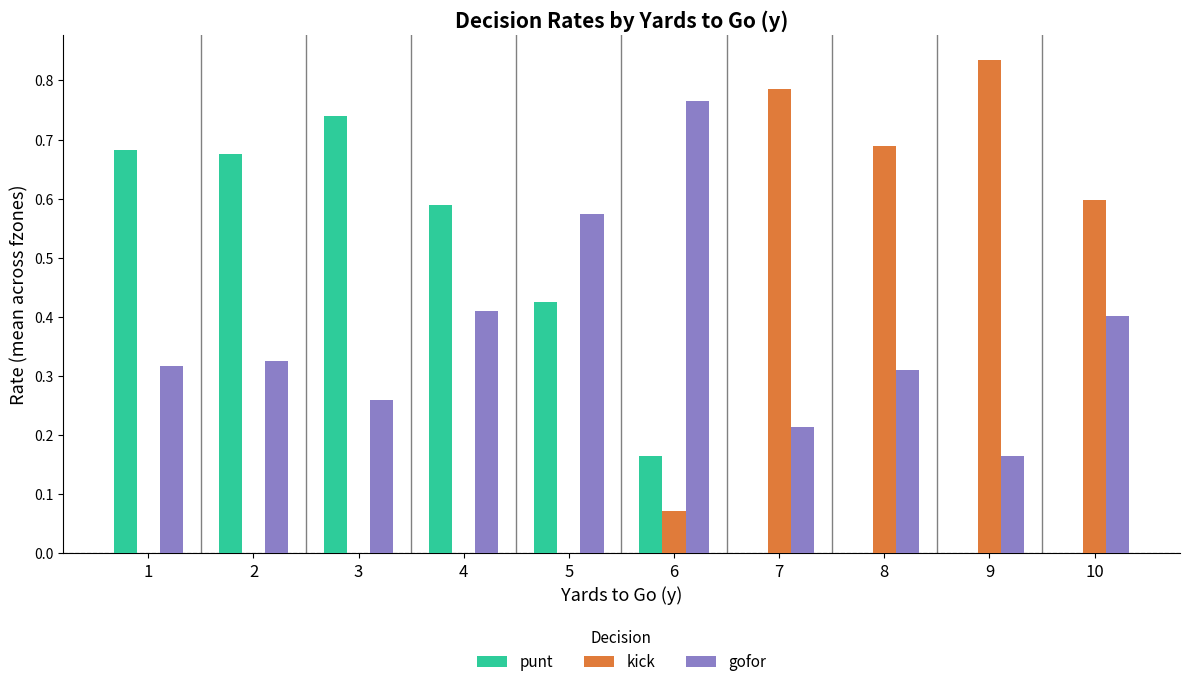

Is the value of kick at 4 greater than the value of gofor at 3?

No